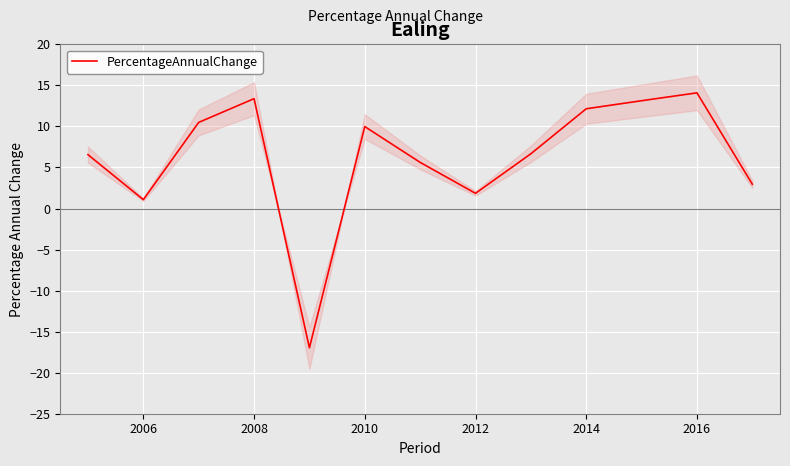

Is it true that PercentageAnnualChange equals 14.1 at 2016?

True